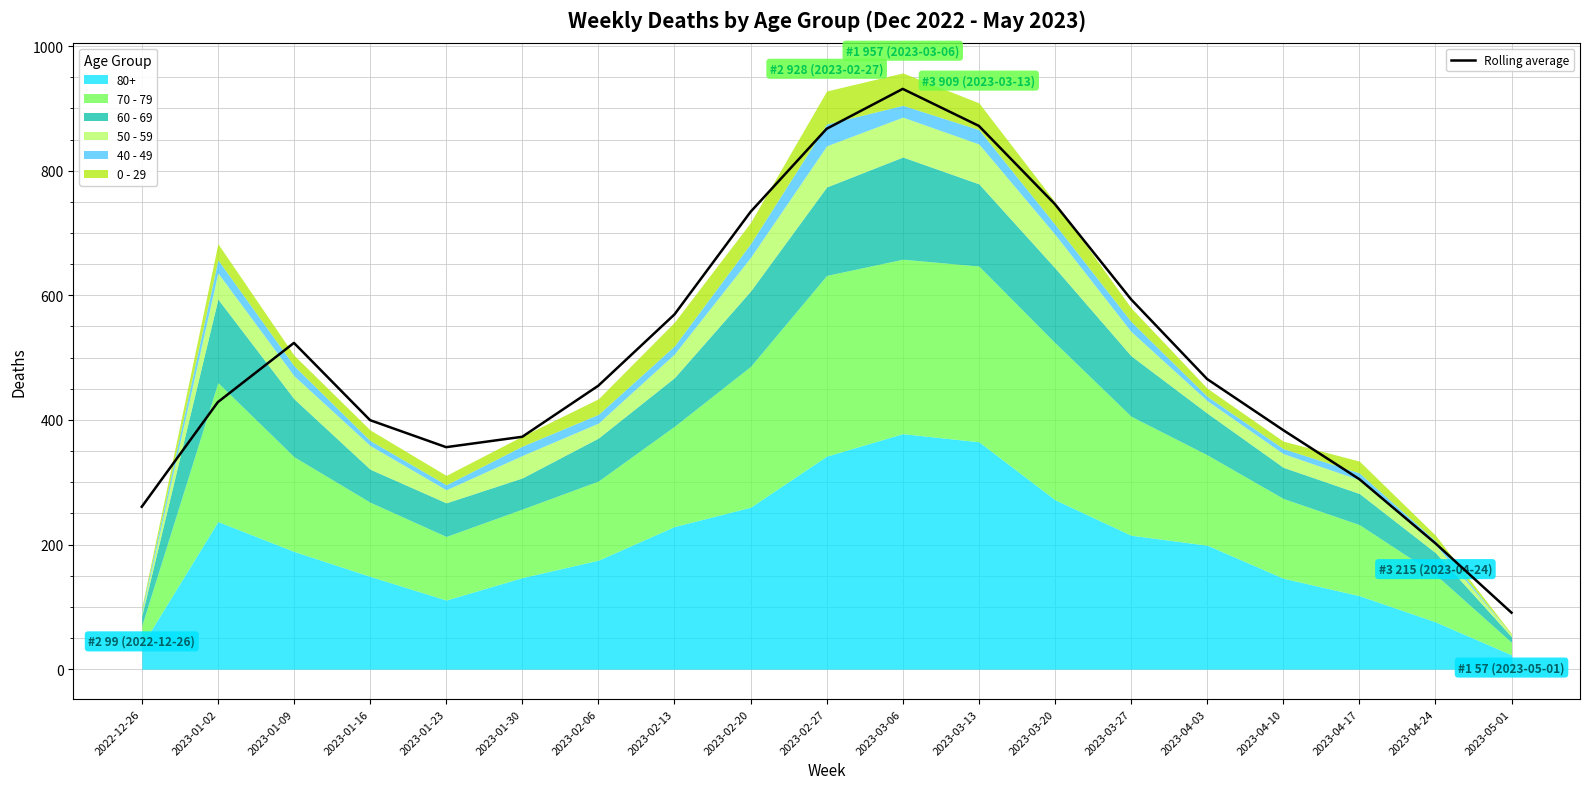

How many values exceed 455?

9